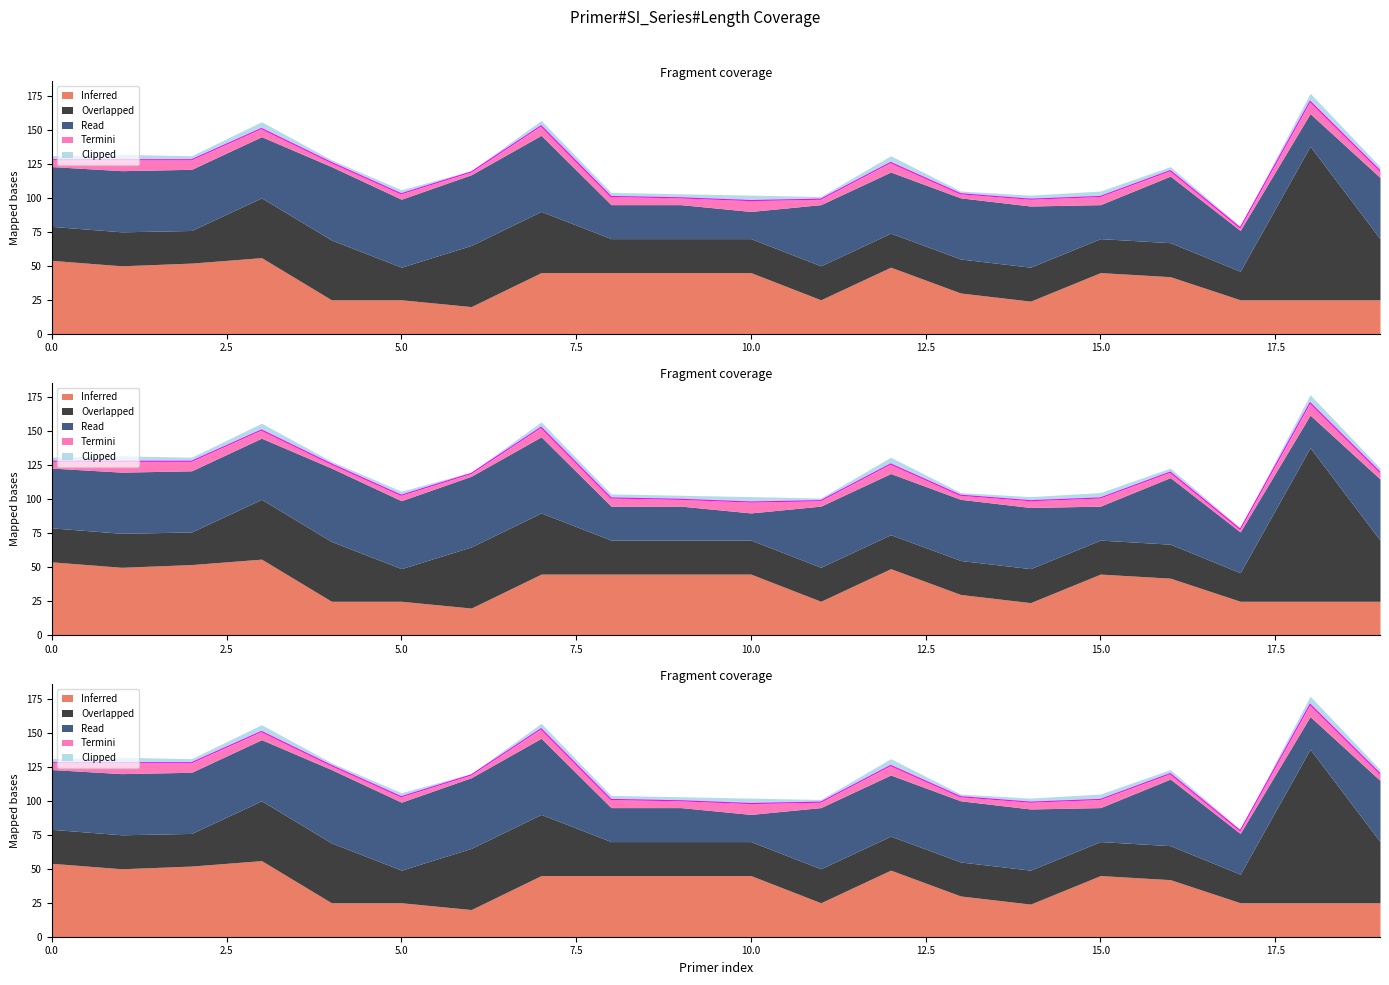

Is it true that Inferred equals 45 at 7?

True